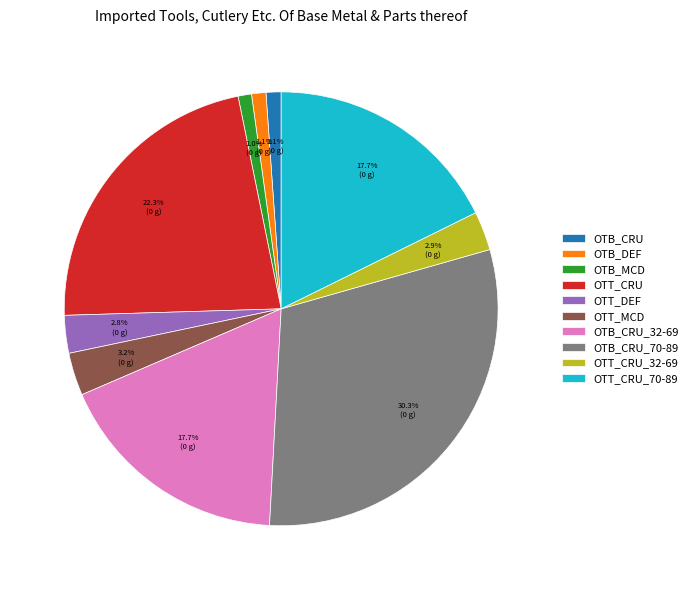

Is it true that OTB_DEF is 1% of the pie?

True